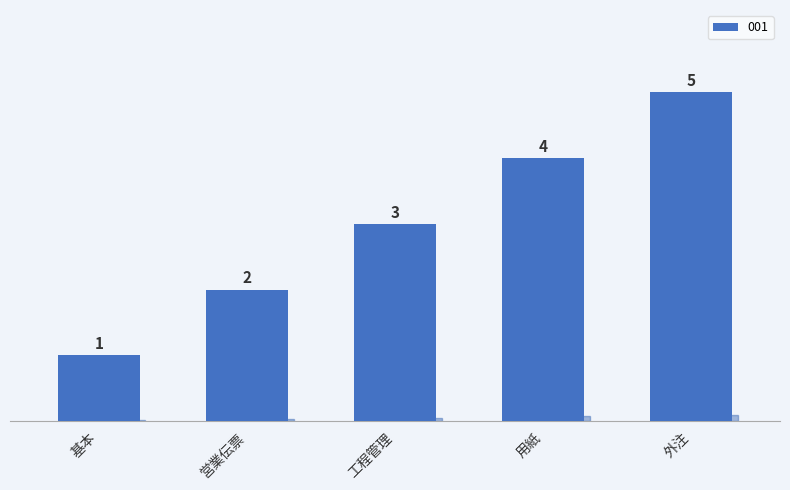

What is the label of the 2nd bar from the right?

用紙